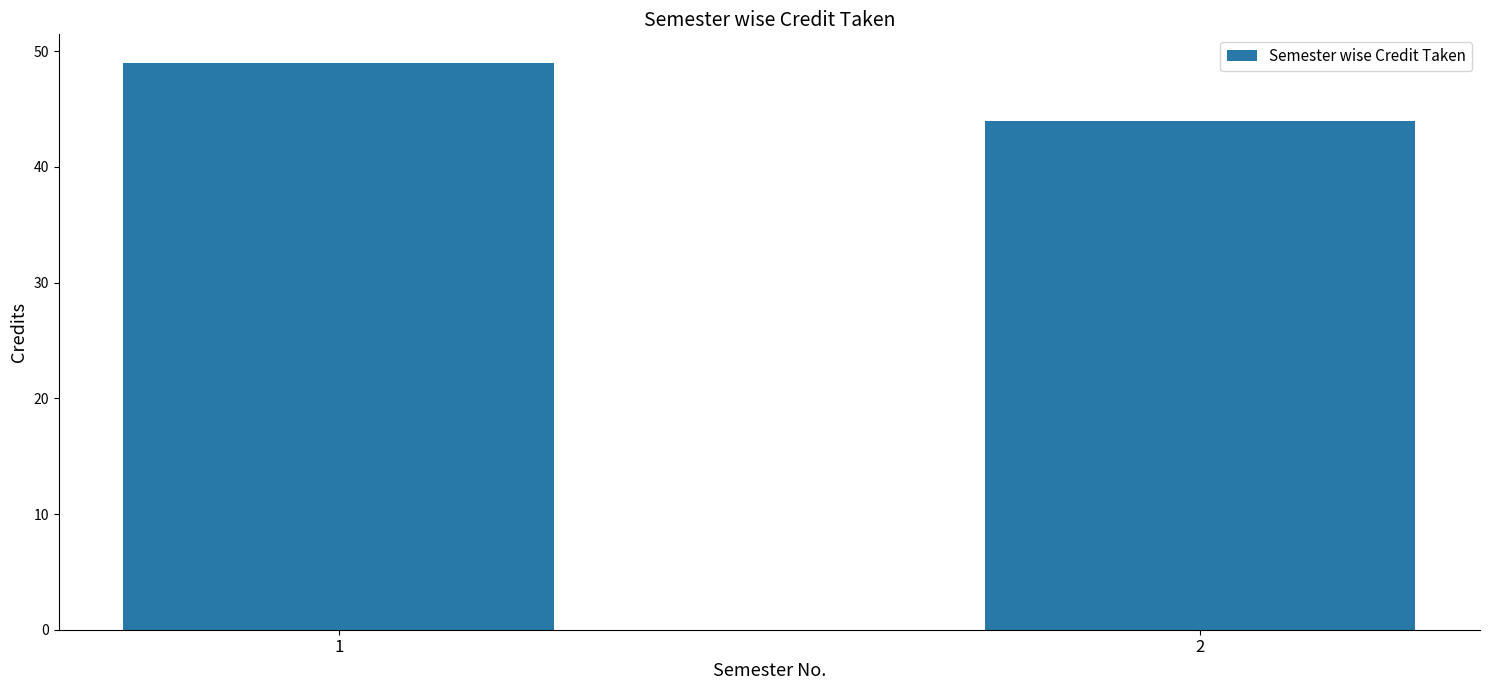

What is the sum of all values?

93